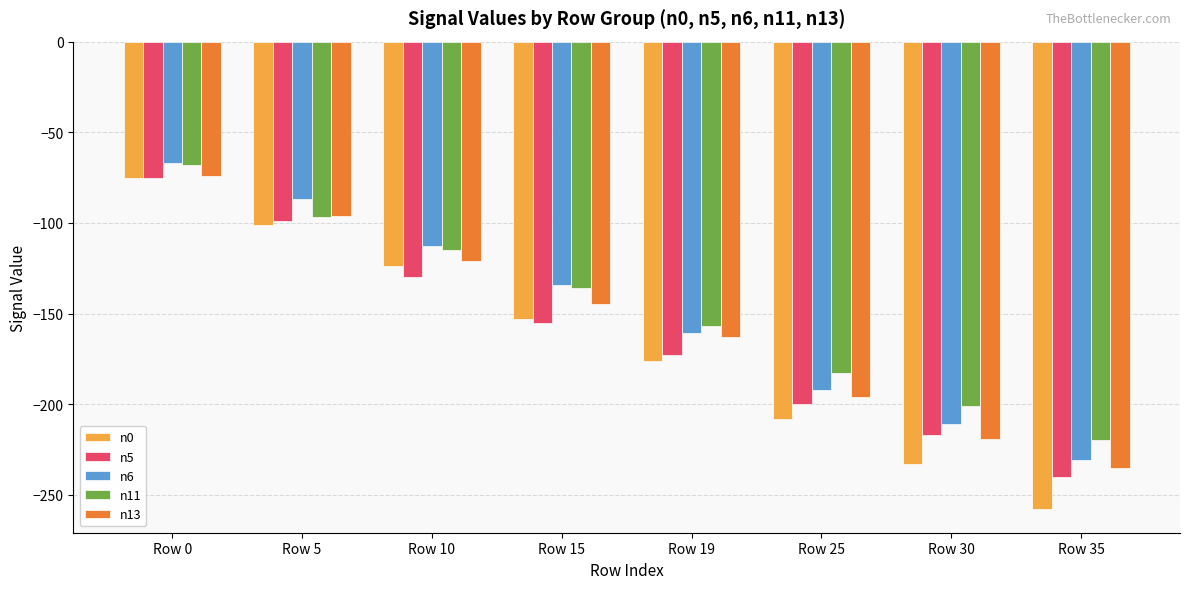

How many groups of bars are there?

8